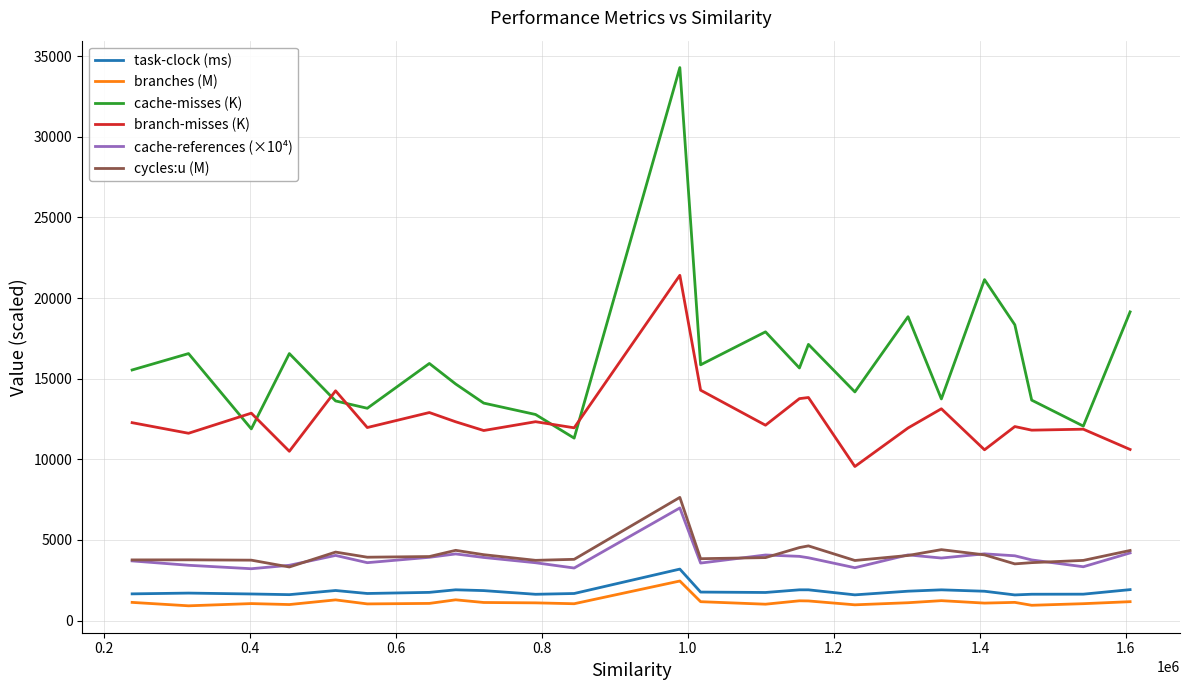

Which series has the largest total across all categories?

cache-misses (K)